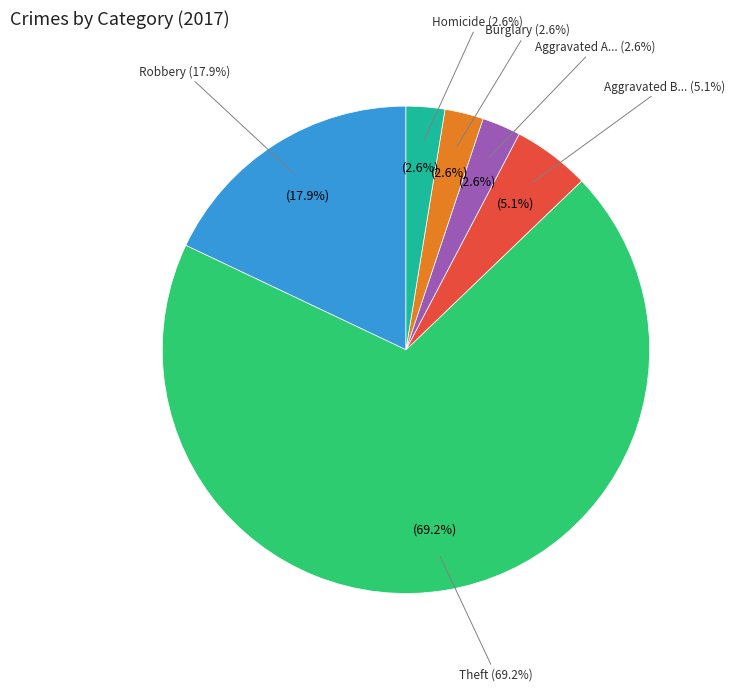

To the nearest percent, what is the combined percentage of Theft and Robbery?

87%